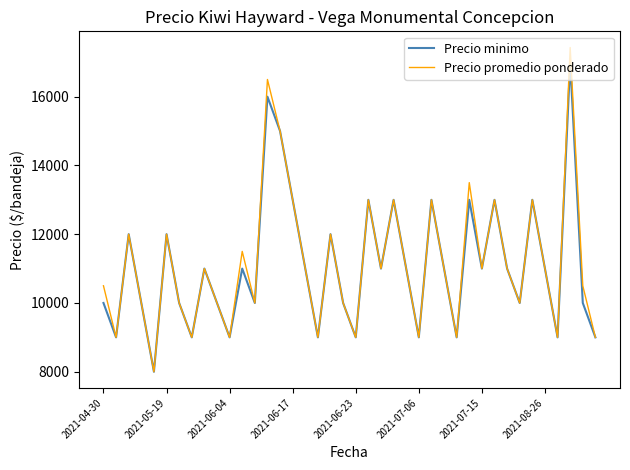

Reading left to right, extract all data points from this chart.

Precio minimo: 10000	9000	12000	10000	8000	12000	10000	9000	11000	10000	9000	11000	10000	16000	15000	13000	11000	9000	12000	10000	9000	13000	11000	13000	11000	9000	13000	11000	9000	13000	11000	13000	11000	10000	13000	11000	9000	17000	10000	9000
Precio promedio ponderado: 10500	9000	12000	10000	8000	12000	10000	9000	11000	10000	9000	11500	10000	16500	15000	13000	11000	9000	12000	10000	9000	13000	11000	13000	11000	9000	13000	11000	9000	13500	11000	13000	11000	10000	13000	11000	9000	17429	10500	9000